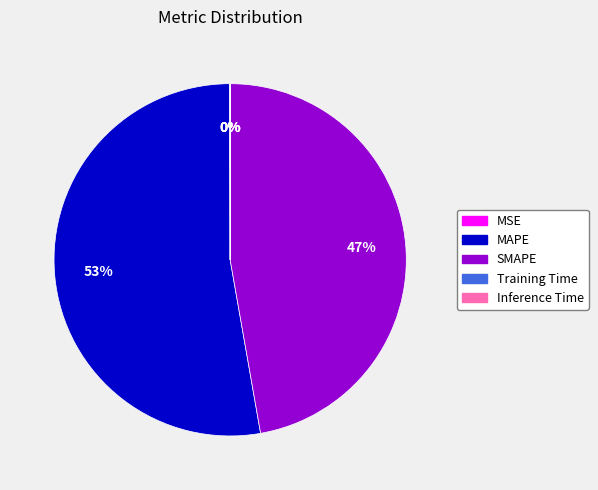

Which category has the biggest portion of the pie?

MAPE